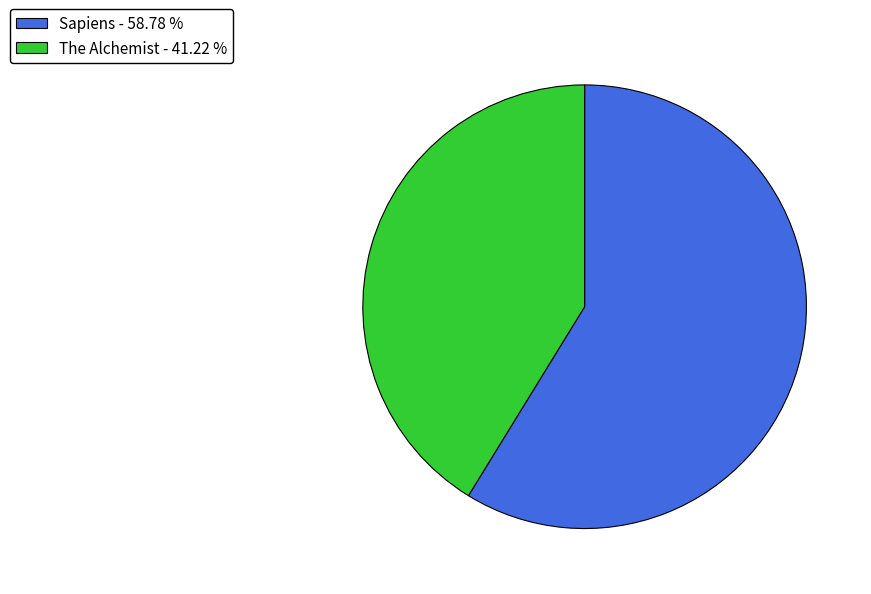

Is the sum of The Alchemist and Sapiens greater than half?

Yes